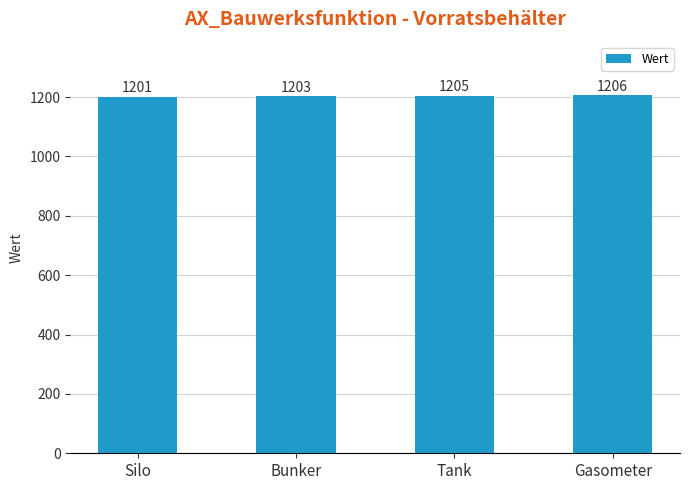

Count the number of data series in this chart.

1